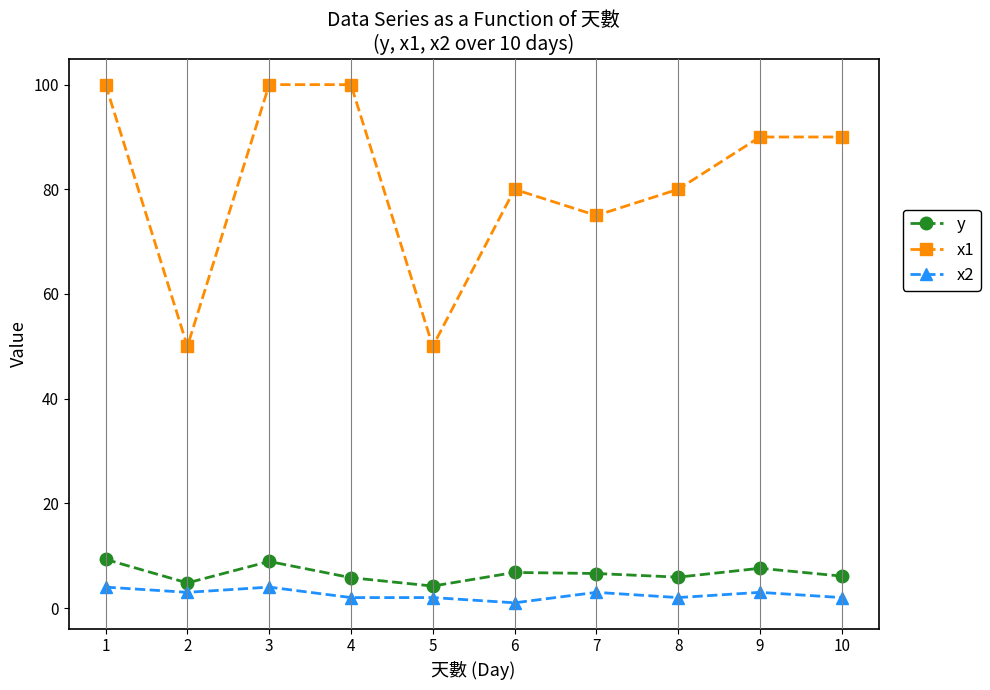

Rank the series by their maximum value, from lowest to highest.

x2, y, x1